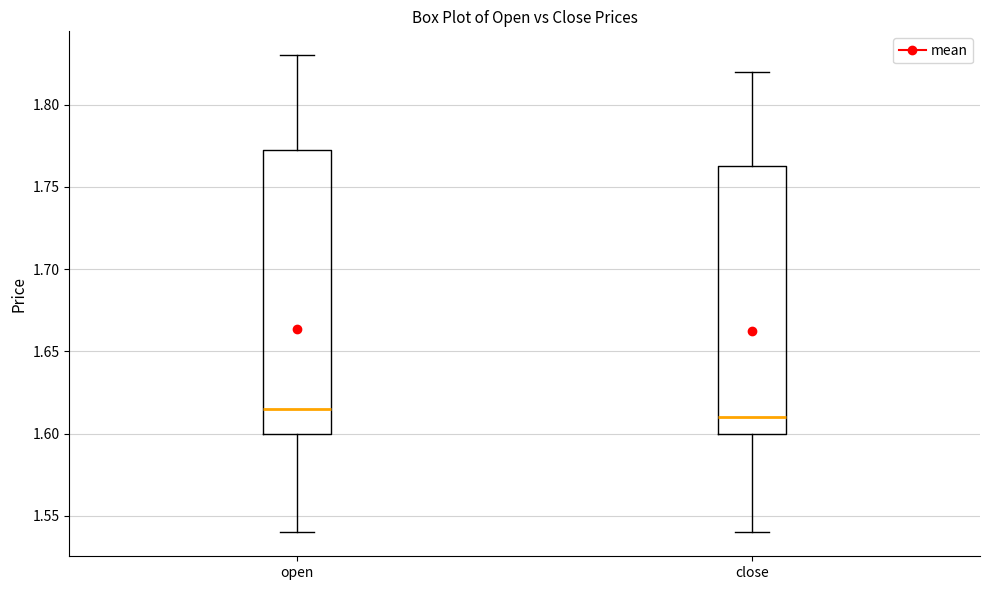

Comparing the boxes themselves (not the whiskers), which one is the tallest?

open